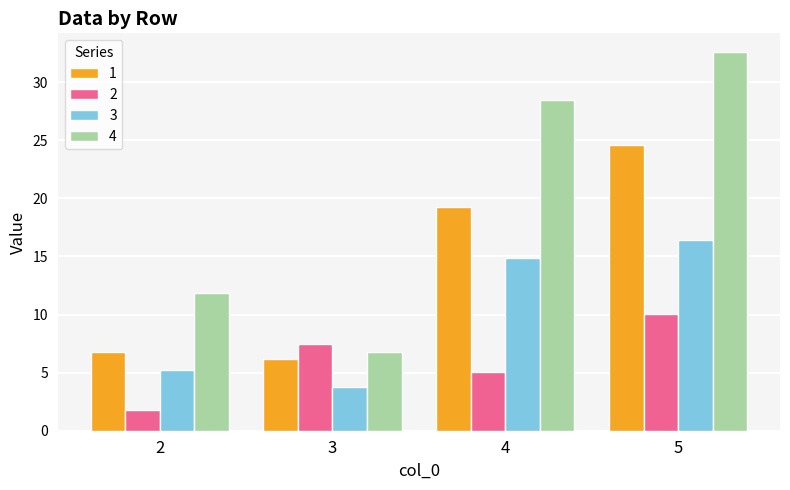

Is the value of 3 at 4 greater than the value of 4 at 2?

Yes